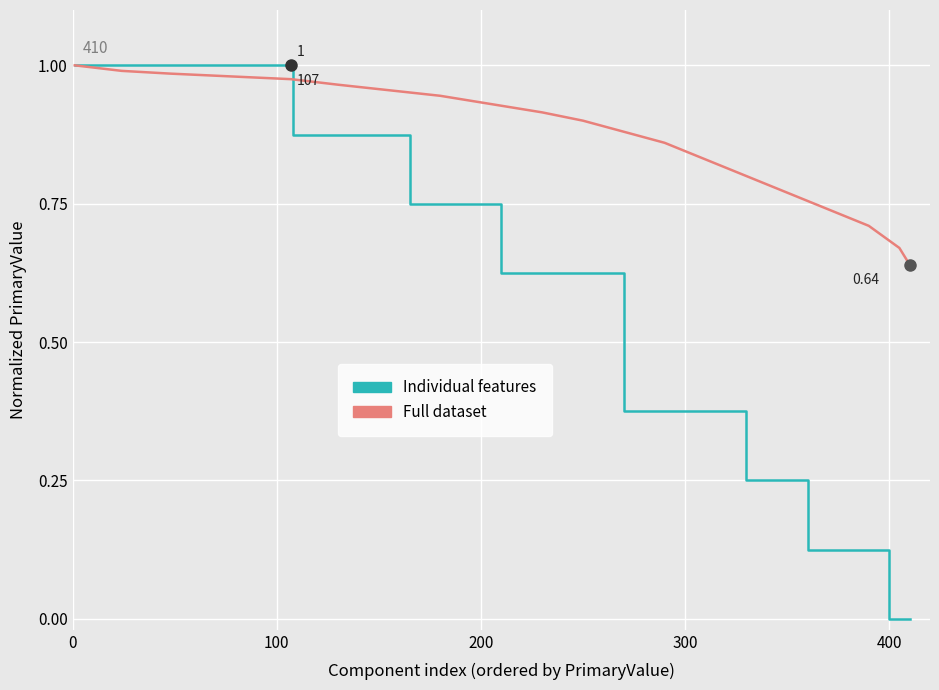

How many times do Individual features and Full dataset cross each other?

1